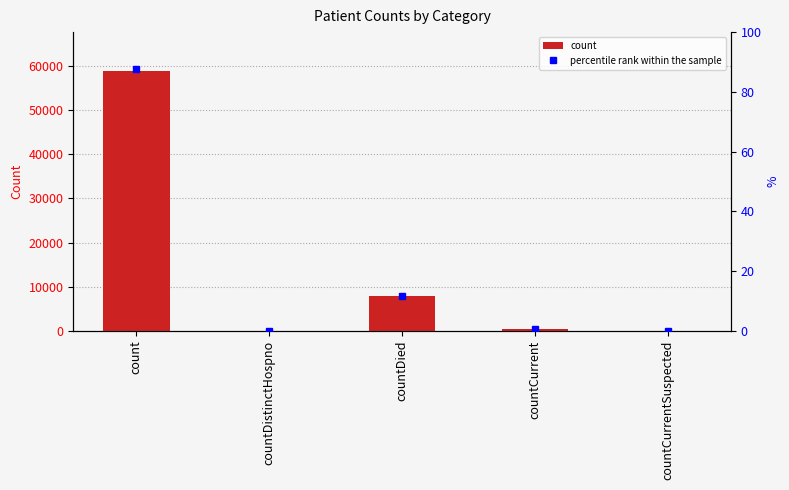

How many data points are above 522?

2